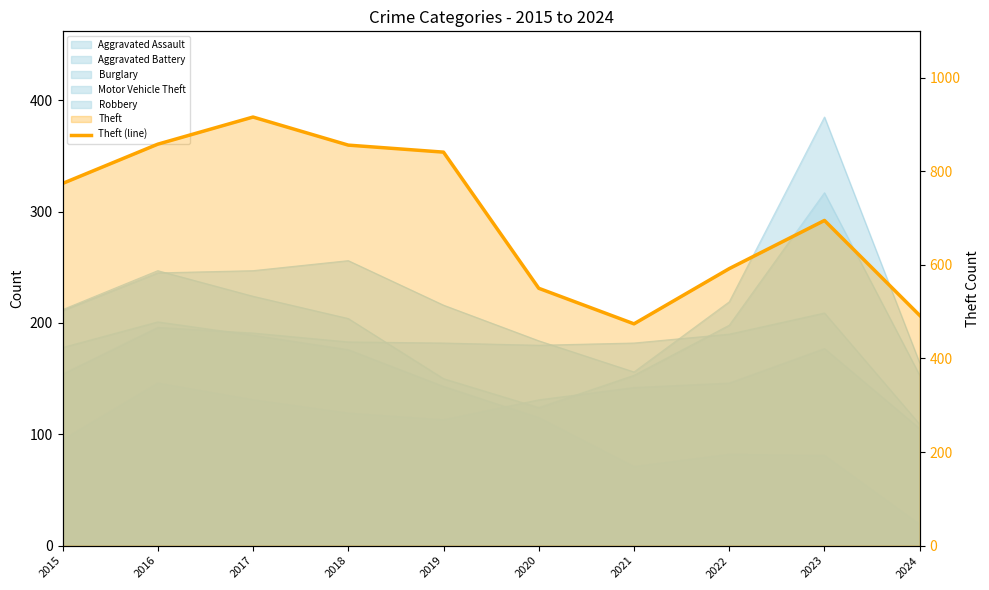

How many lines are shown in the chart?

1